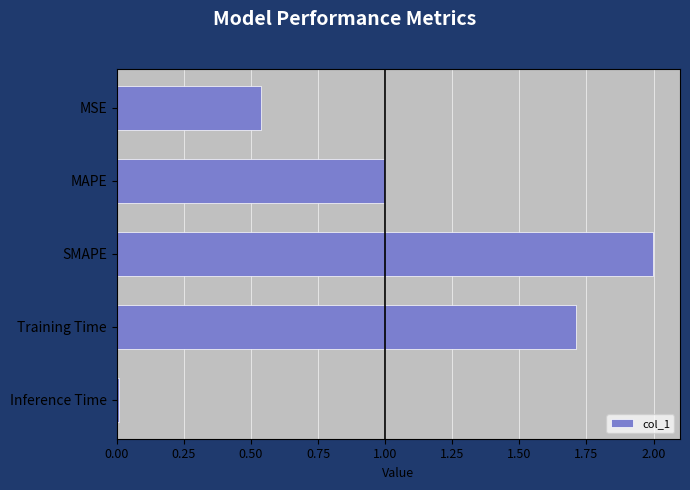

What is the difference between the values at SMAPE and MSE?

1.5